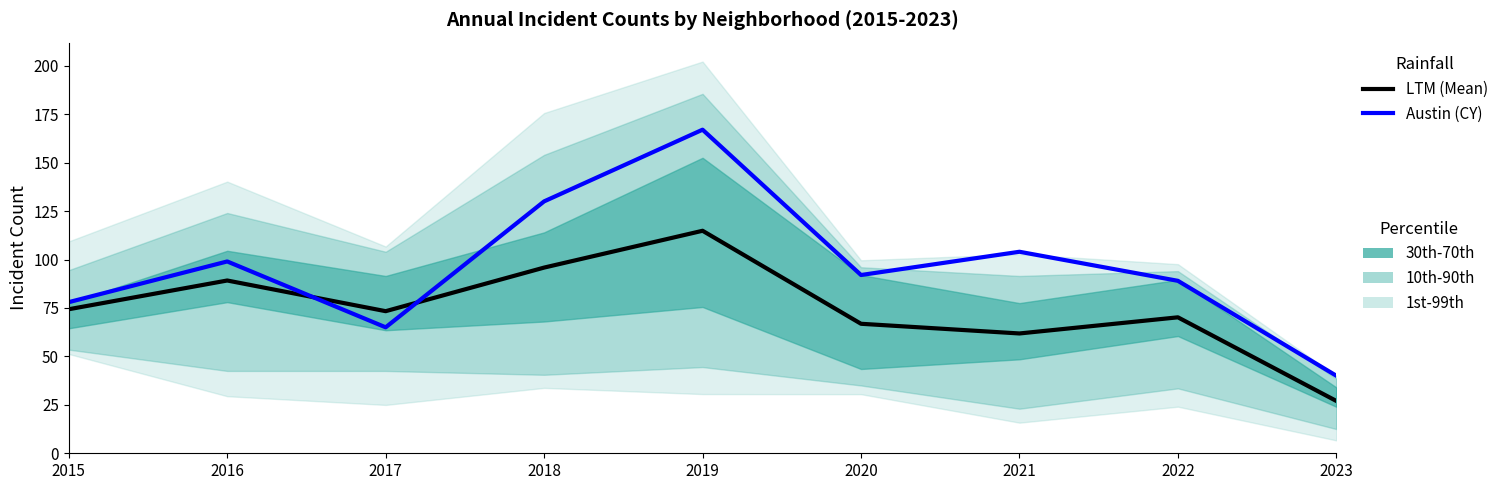

How many intersections are there between LTM (Mean) and Austin (CY)?

2